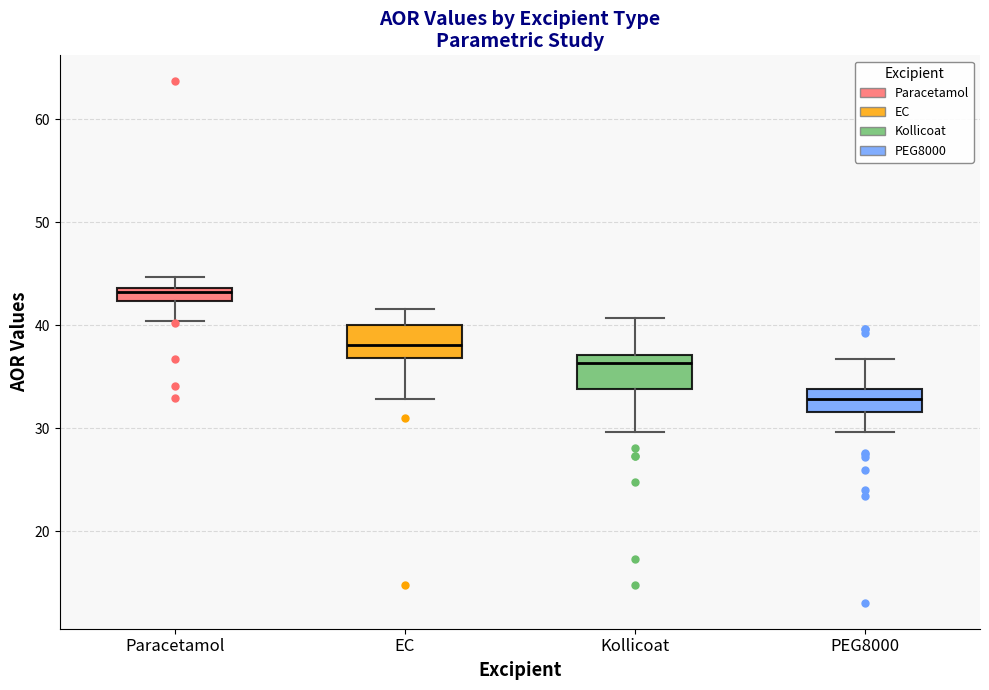

Which box has the highest median line?

Paracetamol